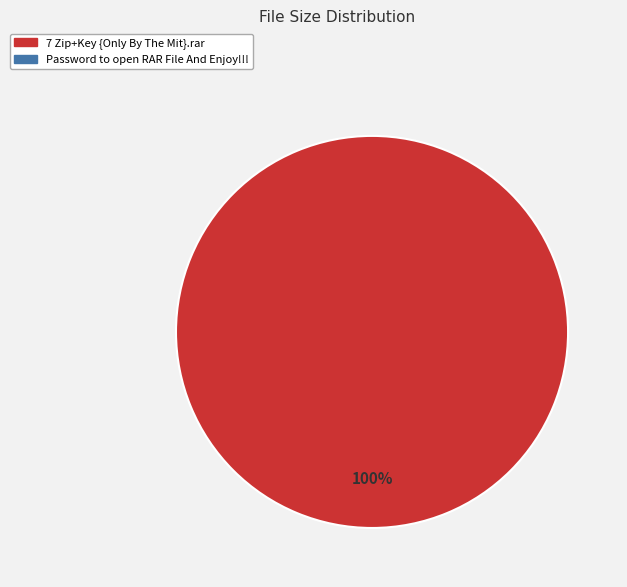

Does any single category account for the majority?

Yes